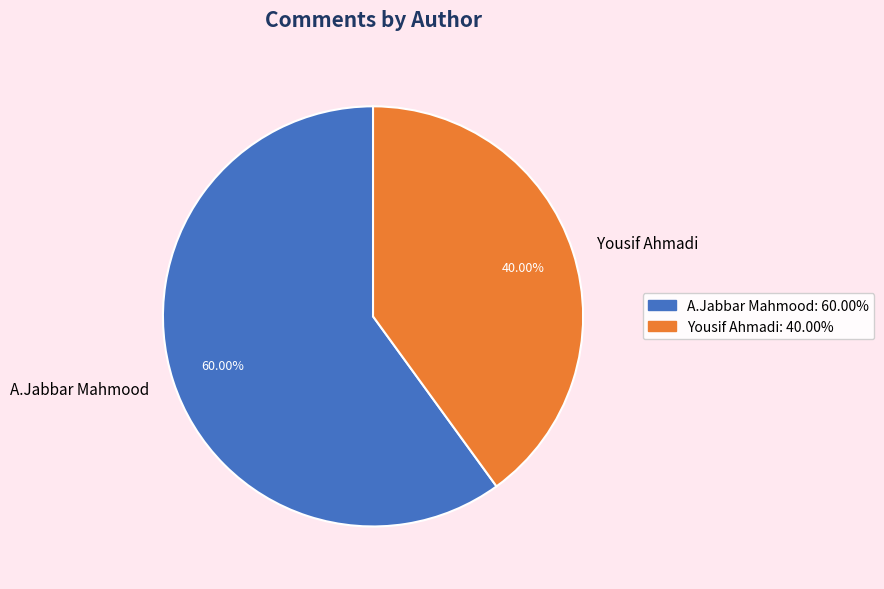

Between A.Jabbar Mahmood and Yousif Ahmadi, which is larger?

A.Jabbar Mahmood